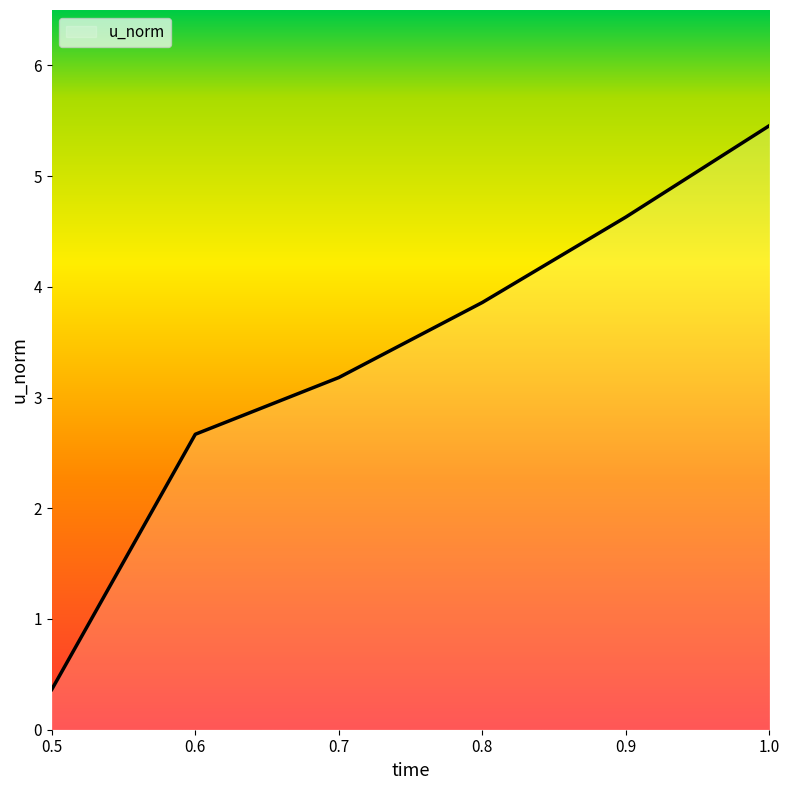

How many lines are shown in the chart?

1